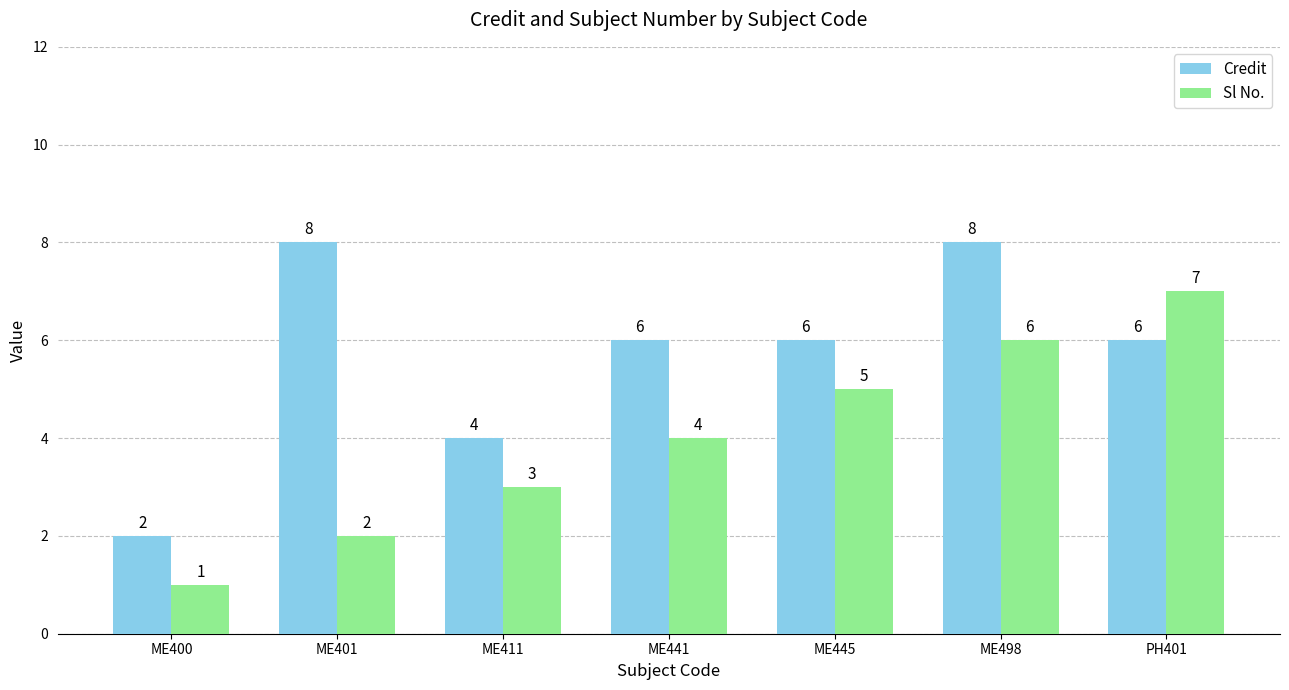

What is the label of the 1st bar from the left?

ME400